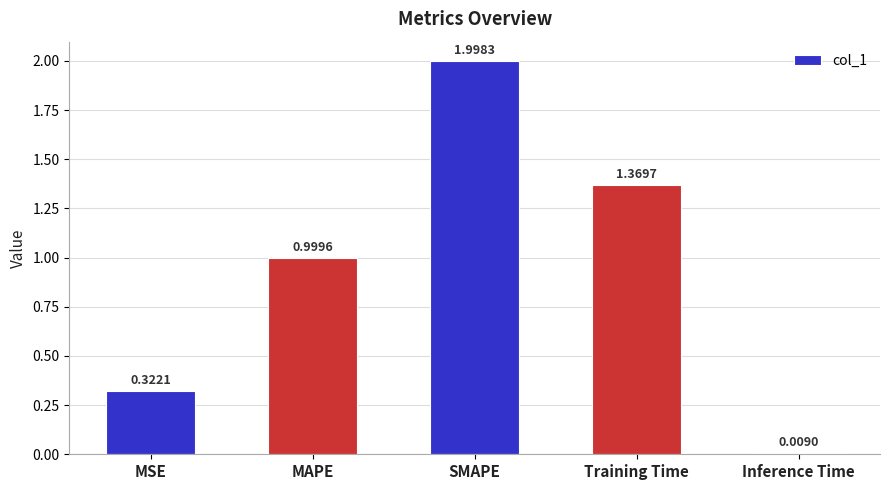

What is the difference between the maximum and minimum values?

2.0